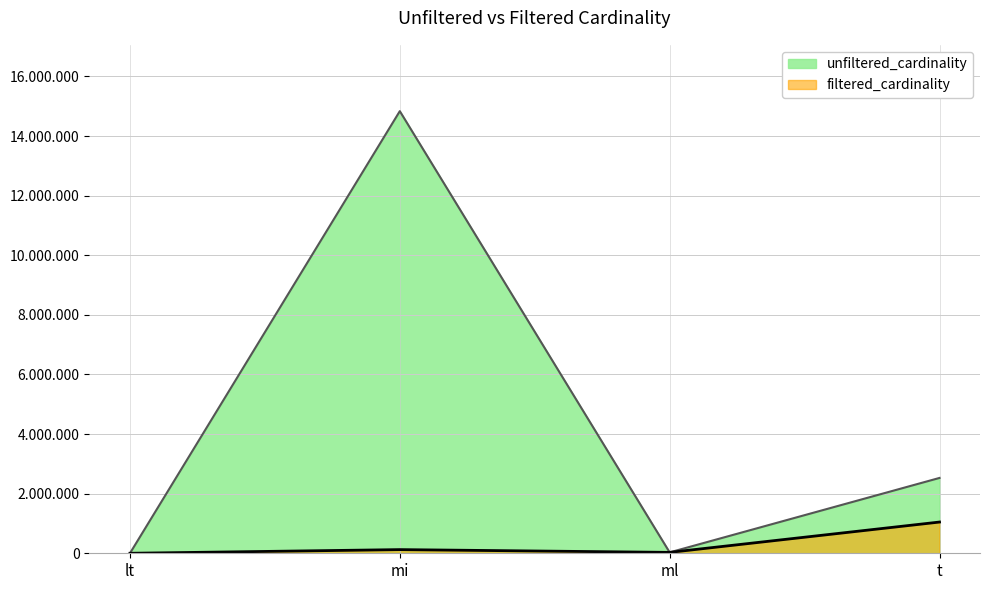

Which series changed the most between mi and t?

unfiltered_cardinality